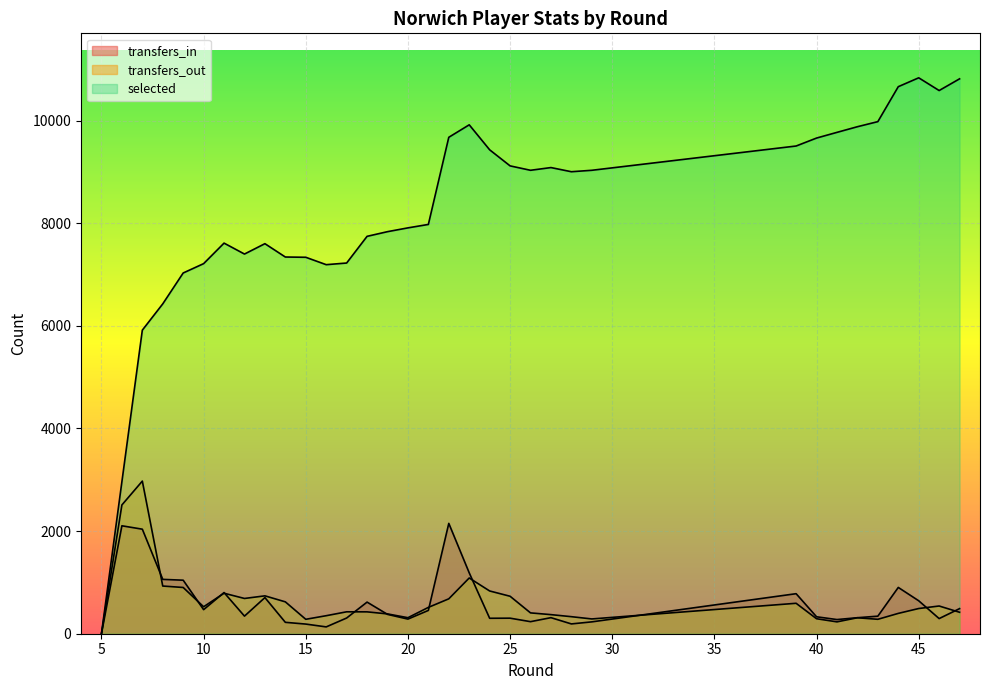

What is the sum of all transfers_out values?

21649